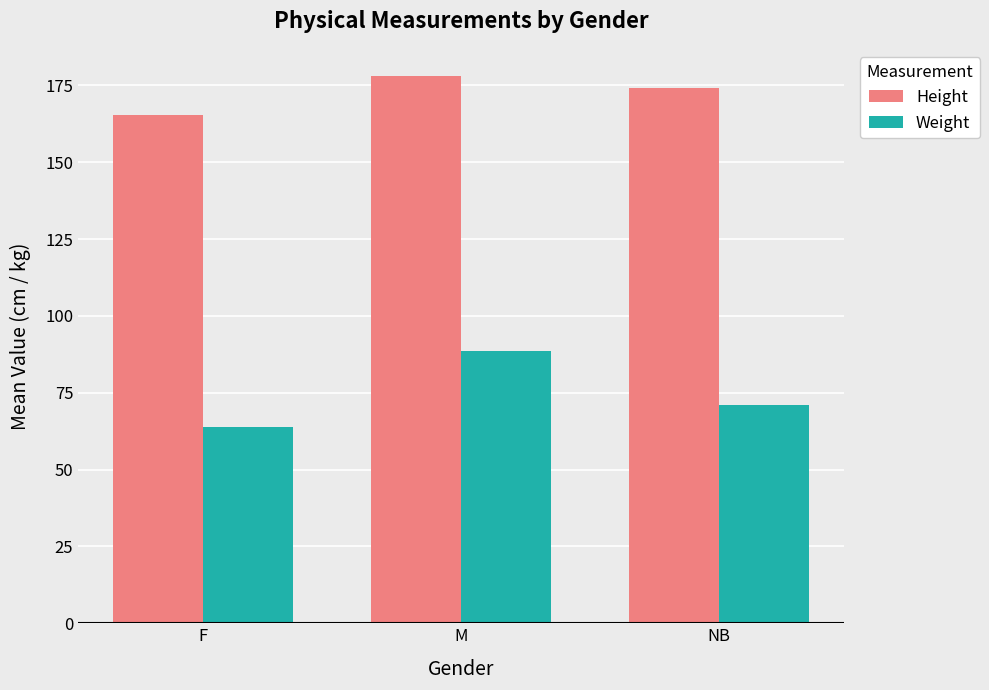

At which label does Height reach its minimum?

F